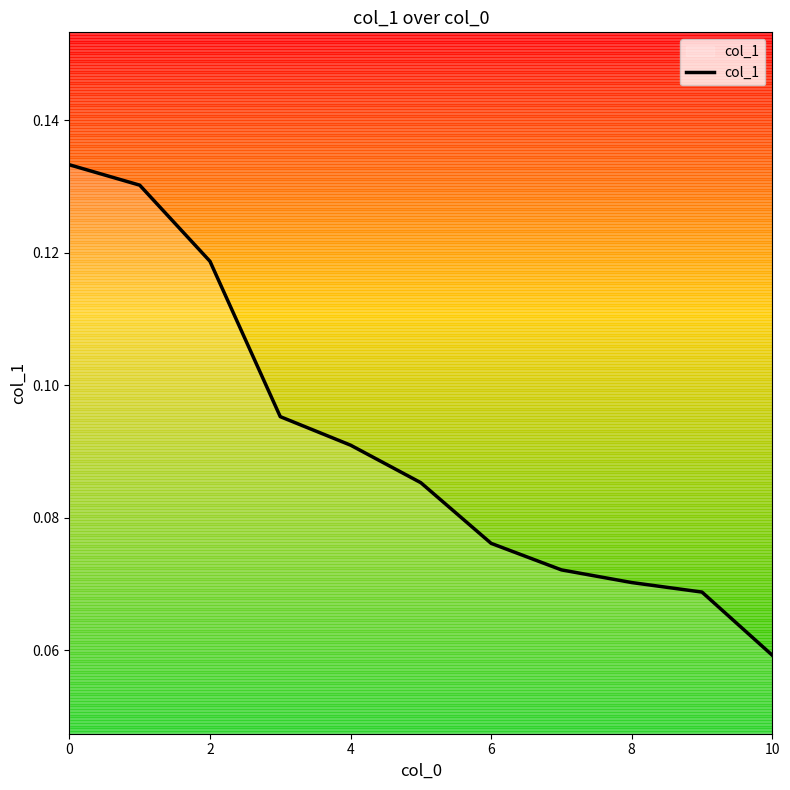

True or false: there are more than 2 points higher than both neighbors.

False